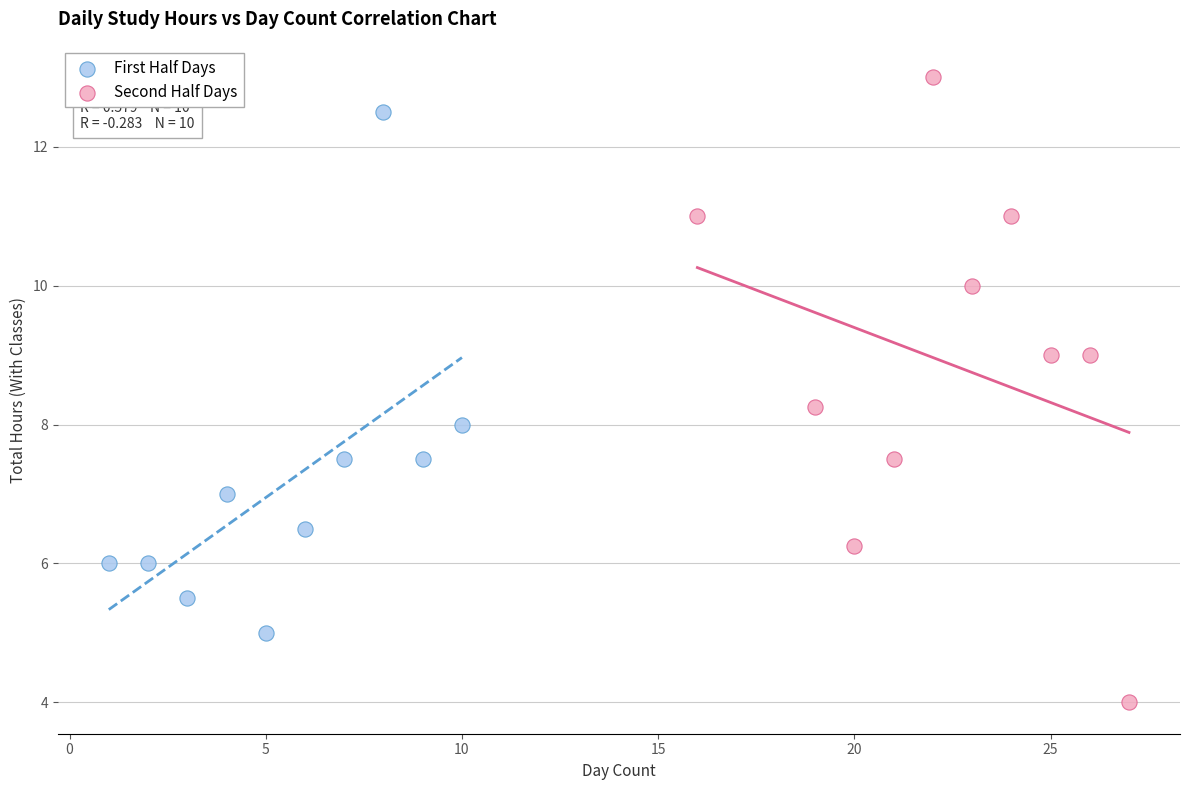

Which series has the widest spread of Y values?

Second Half Days